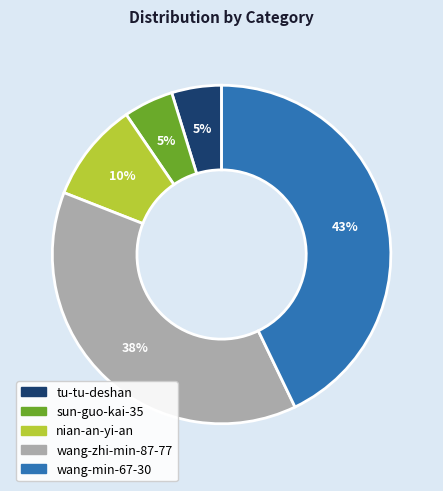

Is it true that tu-tu-deshan is 5% of the pie?

True